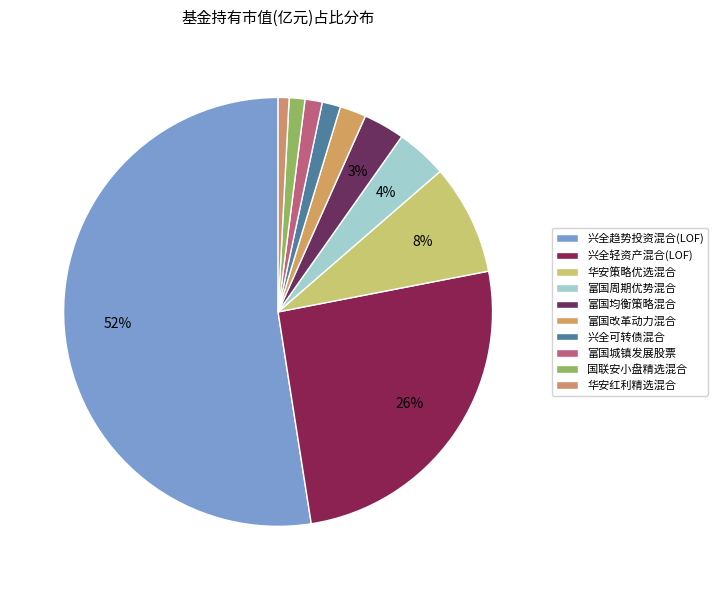

What is the change in value from 富国周期优势混合 to 富国城镇发展股票?

-0.6